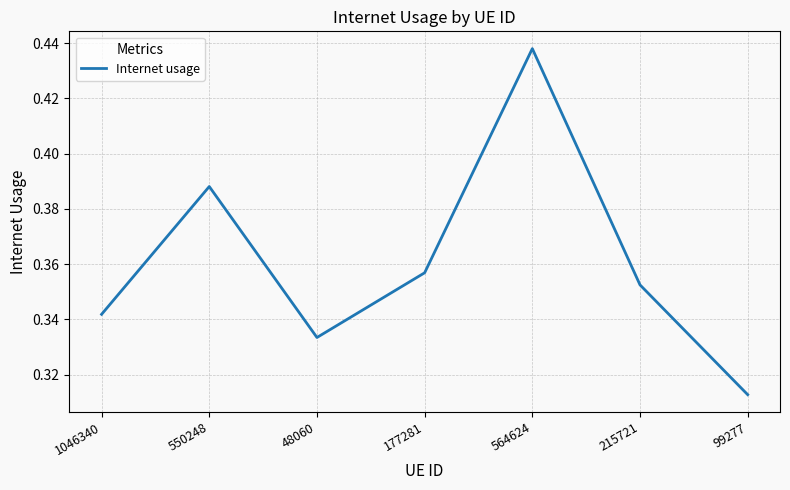

What is the change in value from 48060 to 564624?

+0.1